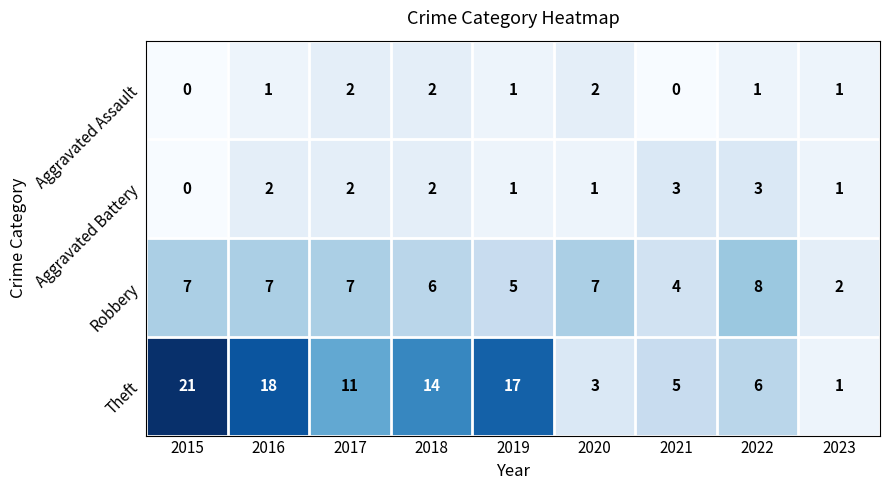

The value of Aggravated Assault at 2023 is 1. True or false?

True